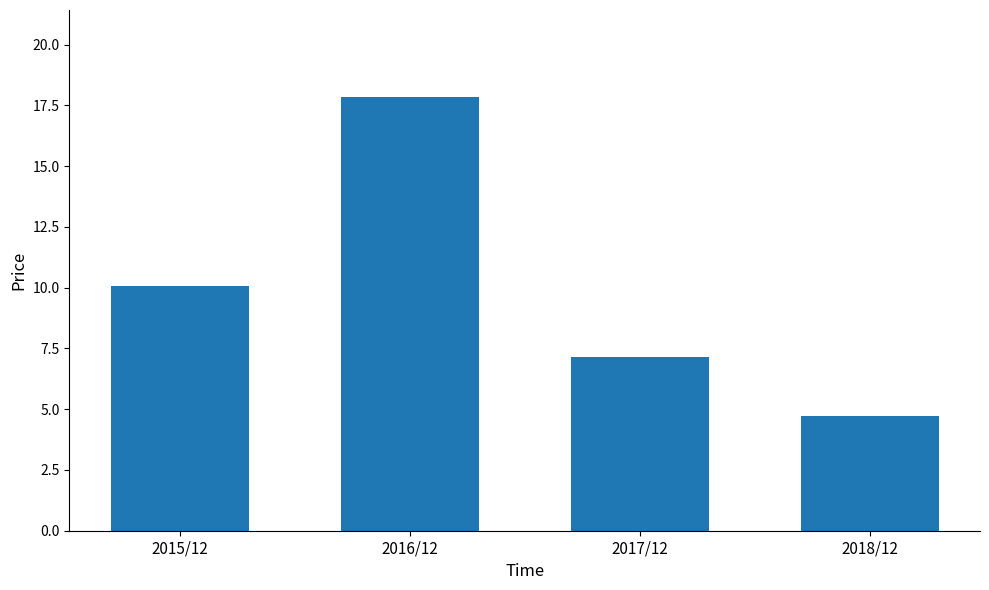

List the labels in order of value, largest first.

2016/12, 2015/12, 2017/12, 2018/12